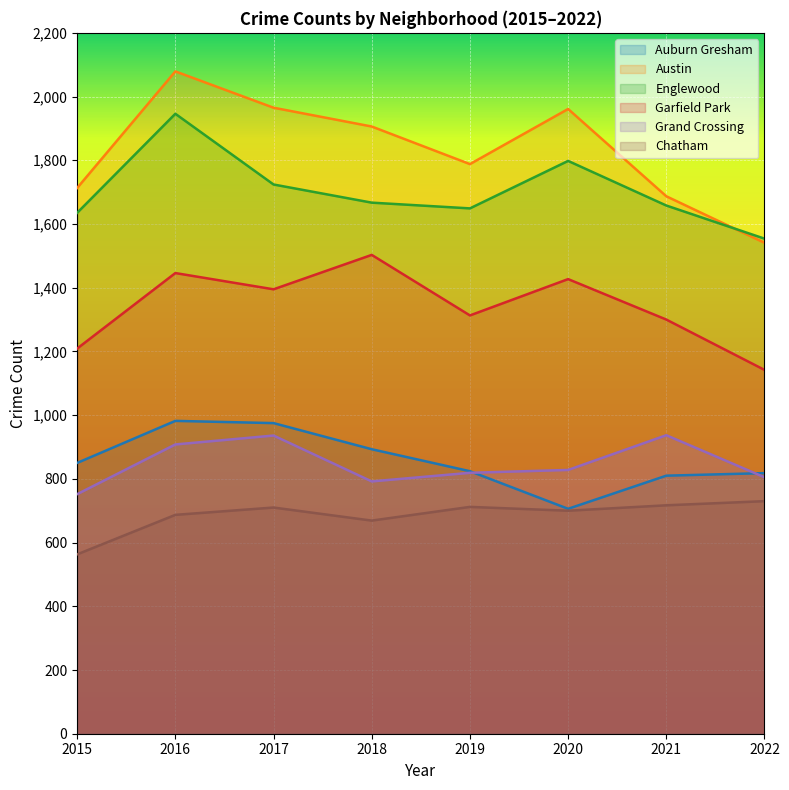

What is the total value across all series at 2016?

8048